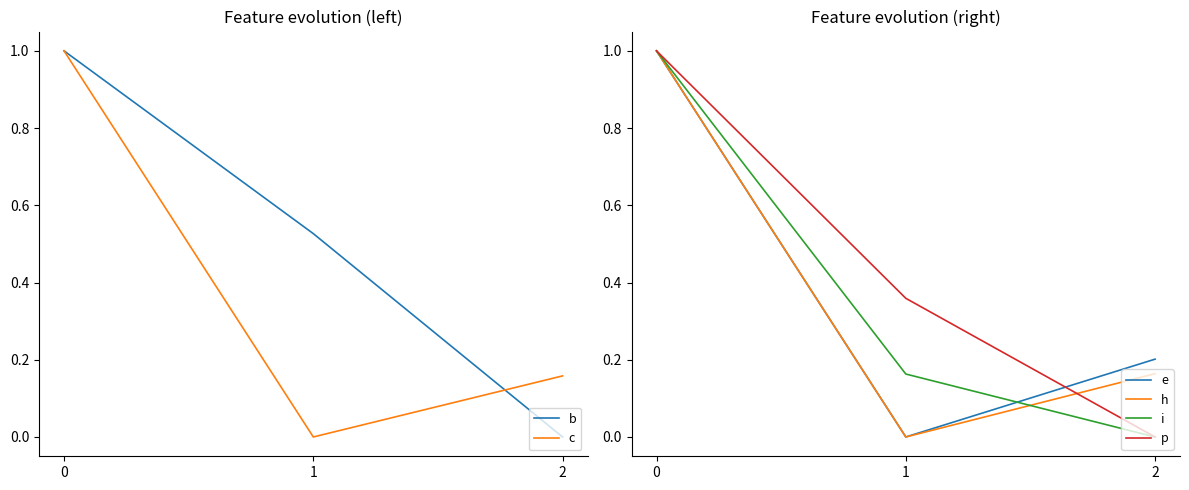

How many positive values does the e series have?

2